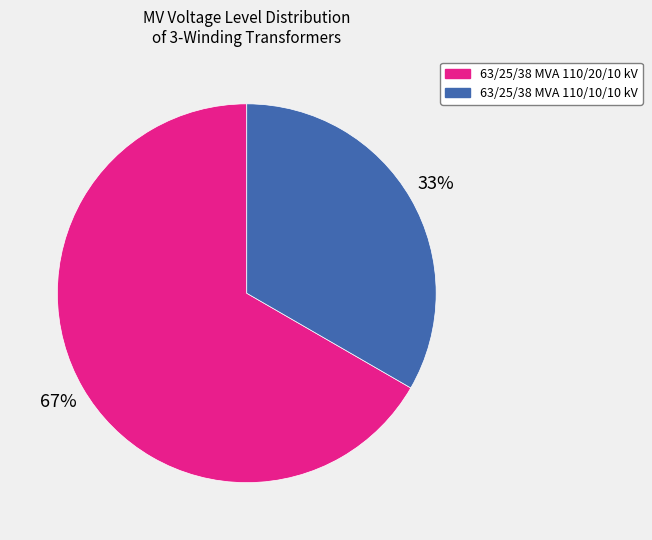

What percentage is the 63/25/38 MVA 110/10/10 kV slice, to the nearest percent?

33%